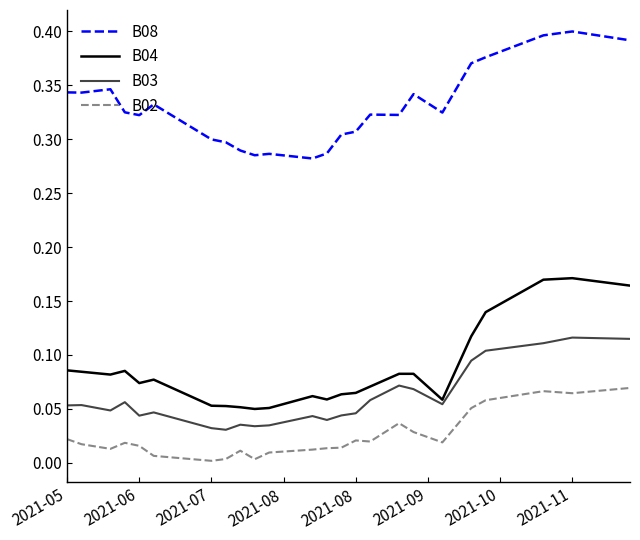

True or false: B04 and B02 intersect in this chart.

False